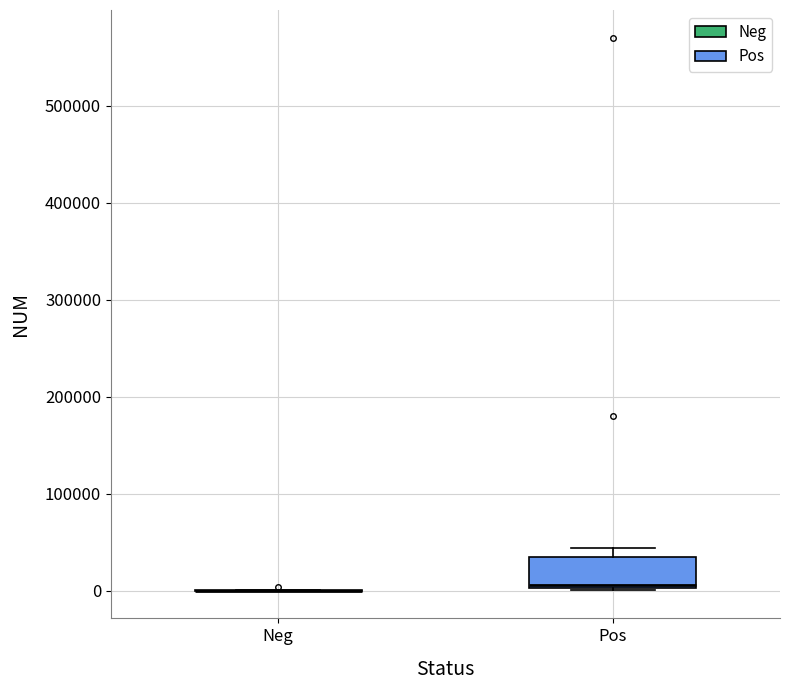

Reading left to right, read every box against the y-axis: the position of its median line, the range the box covers, and the ends of its whiskers. The values are not printed on the chart, so give them approximately, as read against the axis.

Neg: box collapsed to a line at 0, whiskers 0 to 0
Pos: median 10000, box 0 to 40000, whiskers 0 to 40000 (just above the box's upper edge)